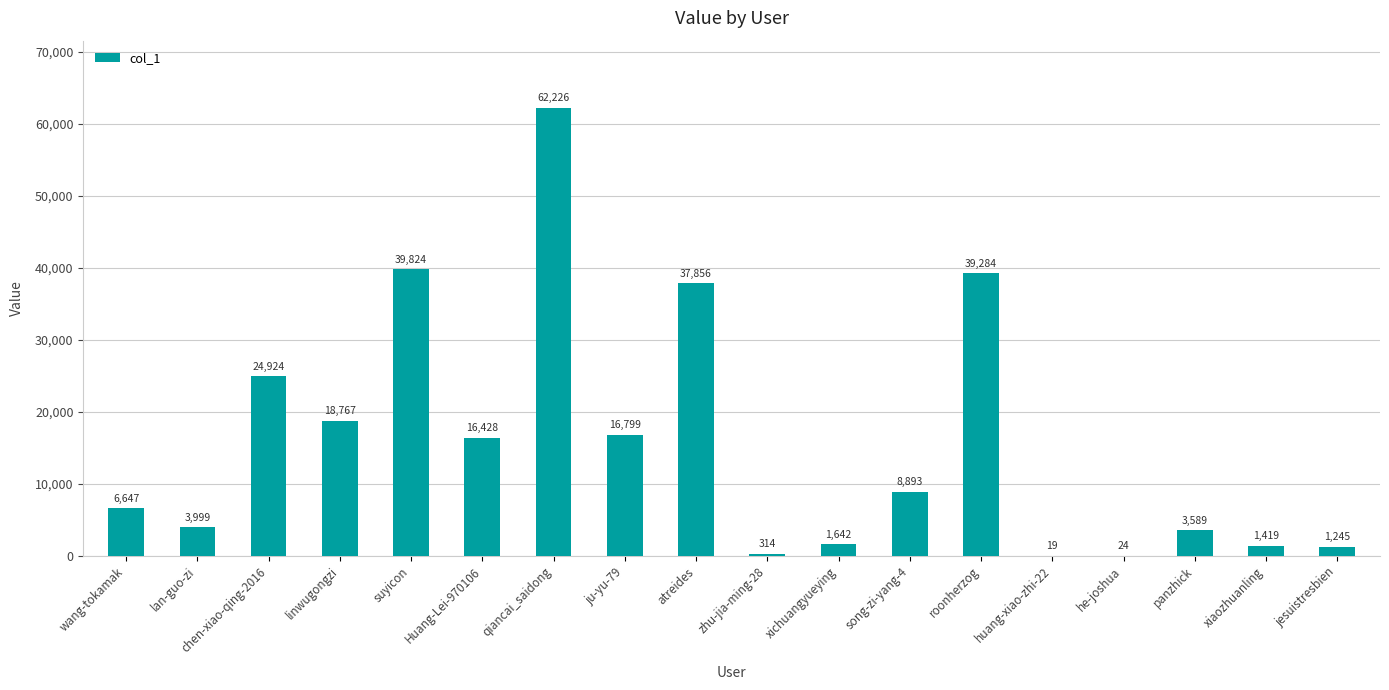

What is the sum of all values?

283899